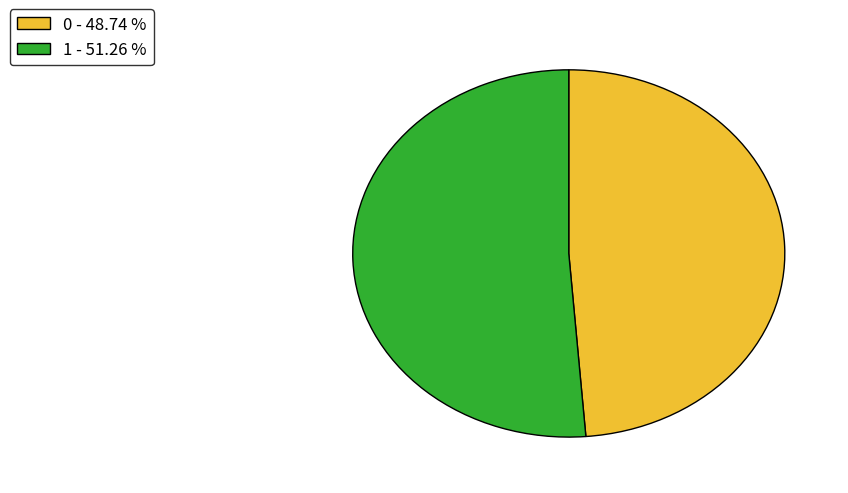

The 1 slice represents 45% of the pie. True or false?

False